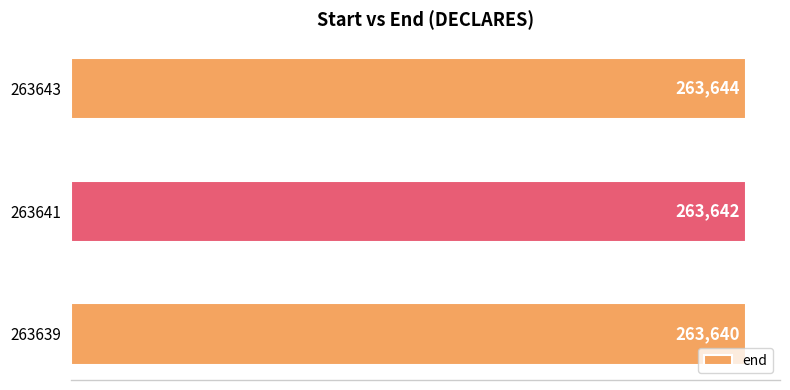

How many values are between 263640 and 263644?

3